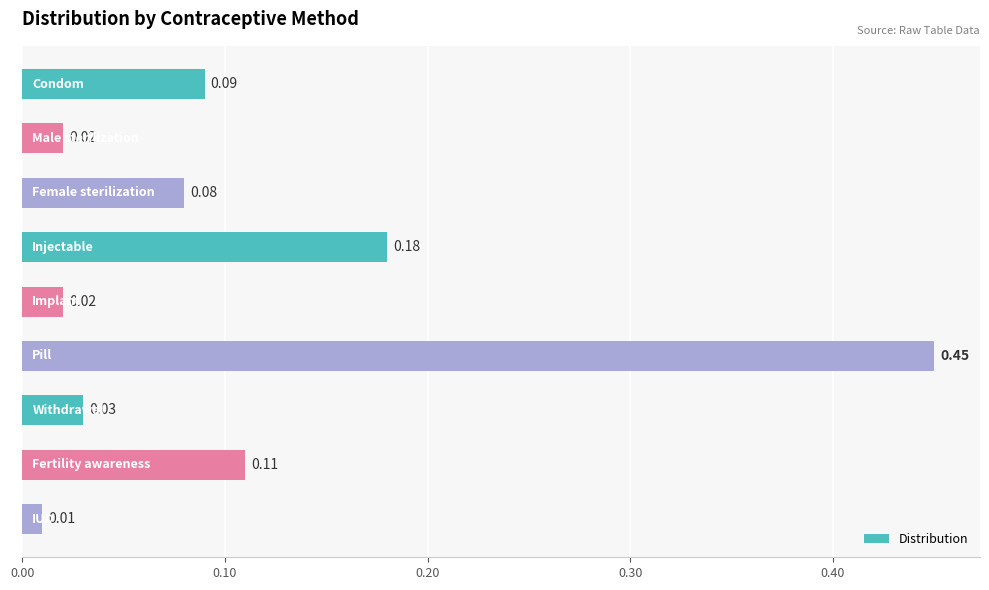

What is the difference between the maximum and minimum values?

0.4